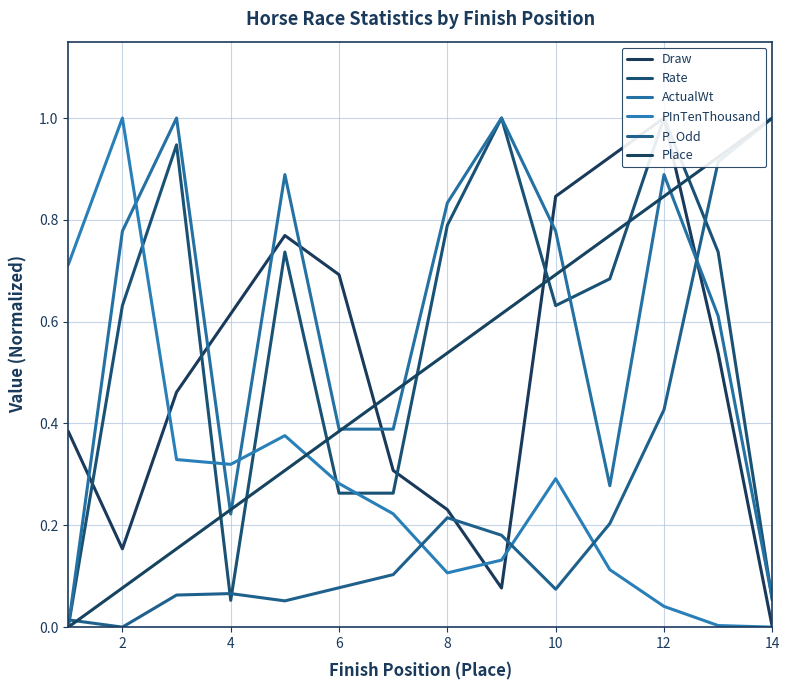

True or false: P_Odd has more than 1 points higher than both neighbors.

True